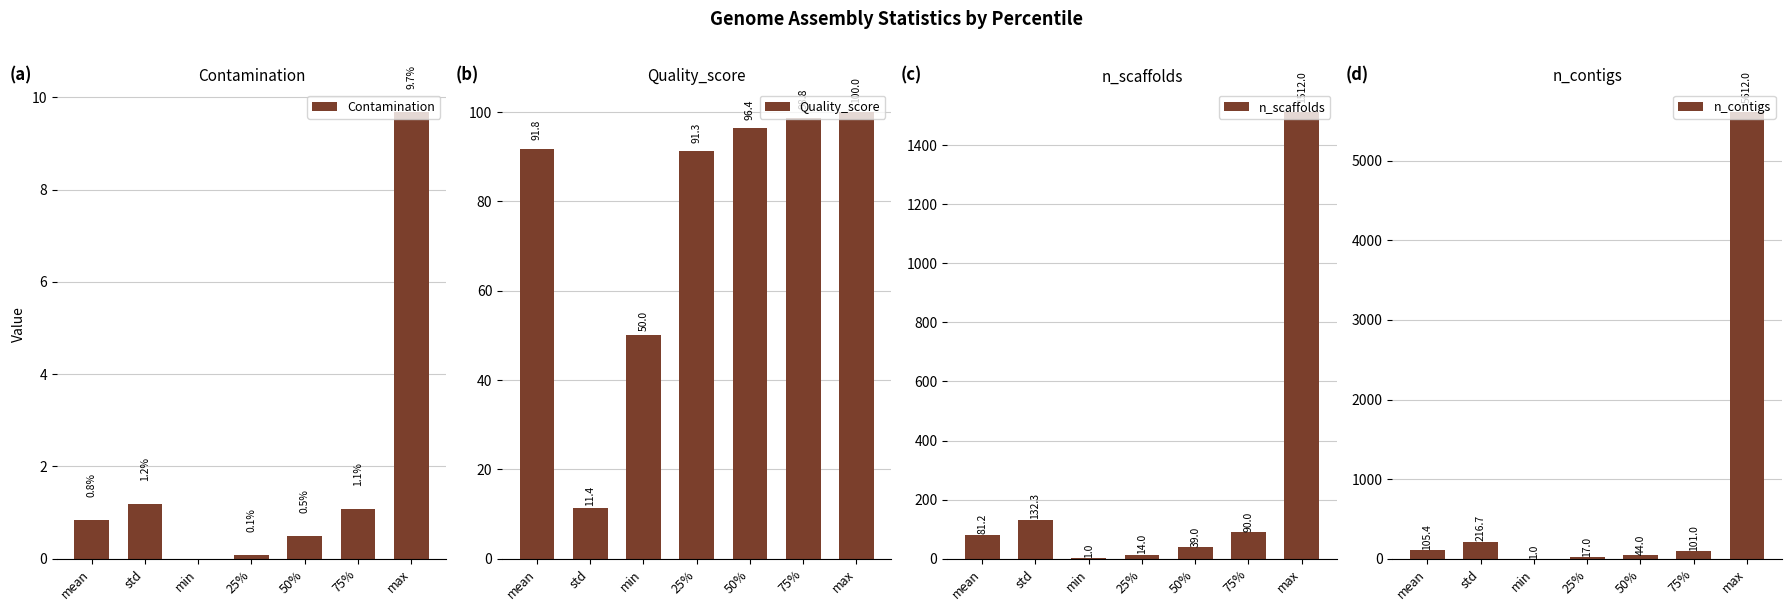

What is the value of the n_scaffolds bar at the 3rd from the left?

1.0